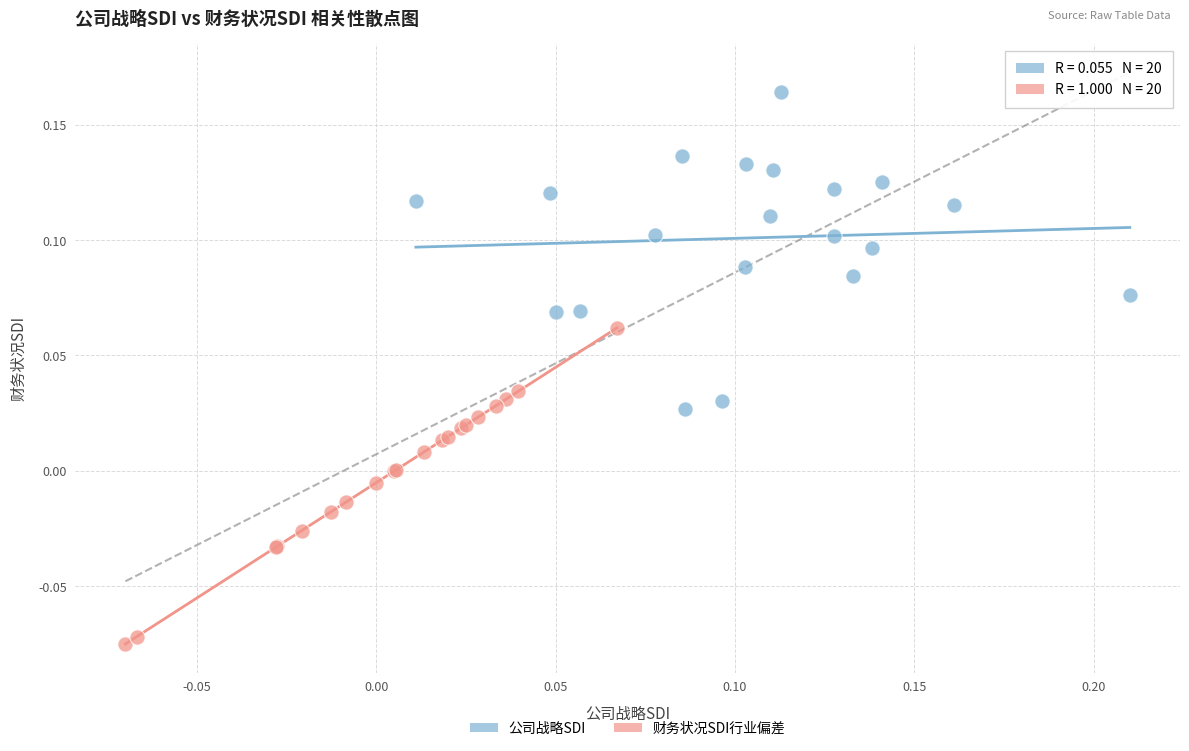

Which series contains the highest Y value?

公司战略SDI